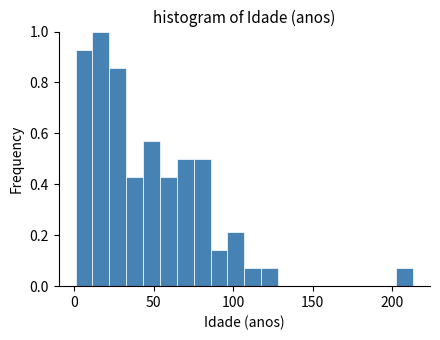

Around what value on the x-axis is the tallest bar? Give the approximate position of its centre, as read against the axis.

15